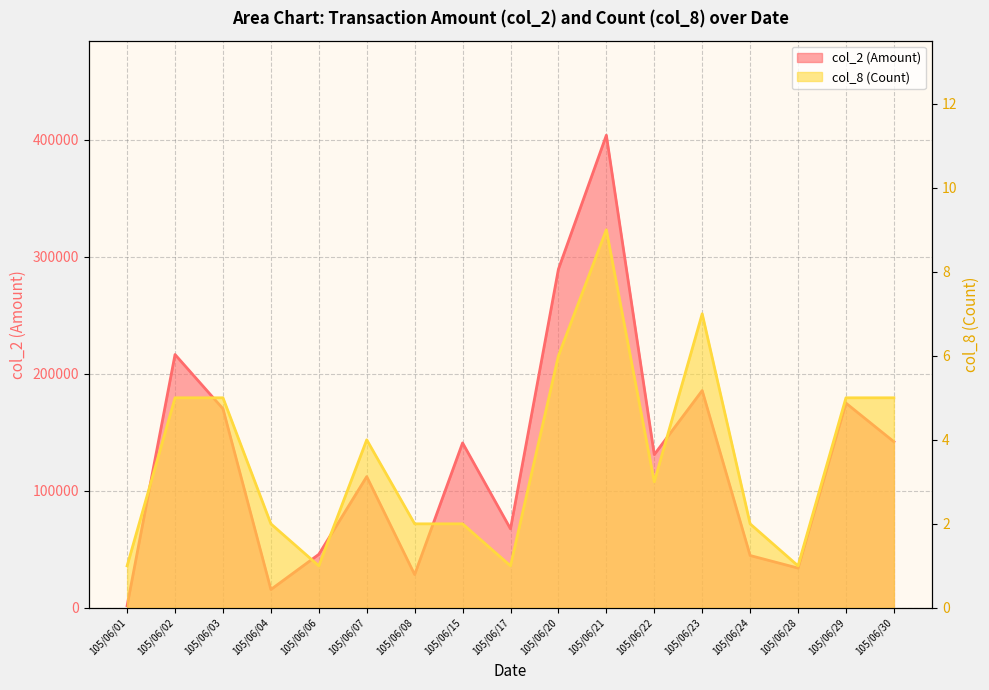

What is the difference between the col_2 values at 105/06/01 and 105/06/07?

110370